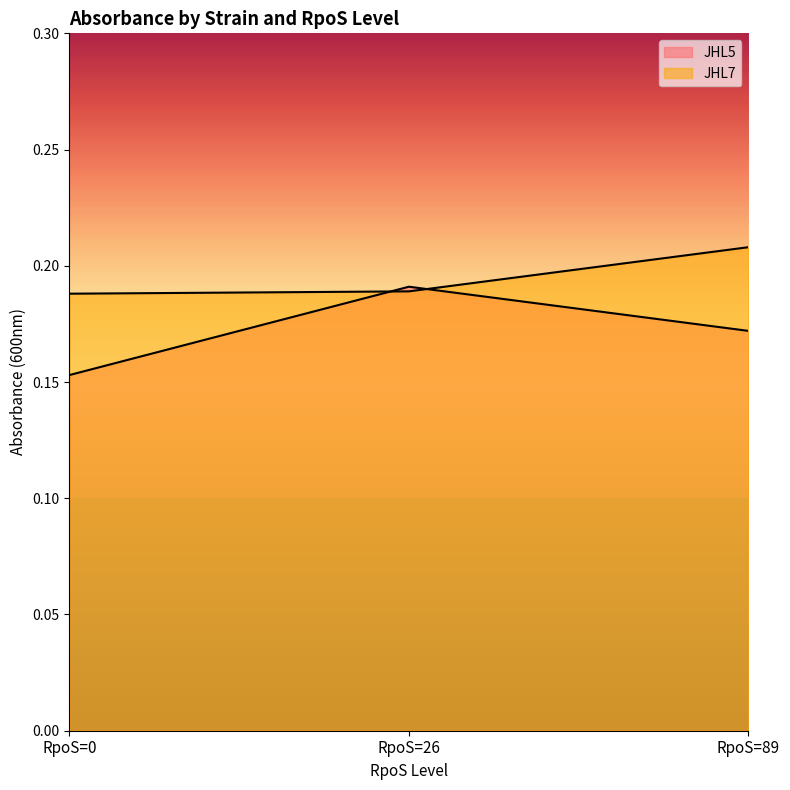

The JHL7 series shows 0.3 at RpoS=0. True or false?

False